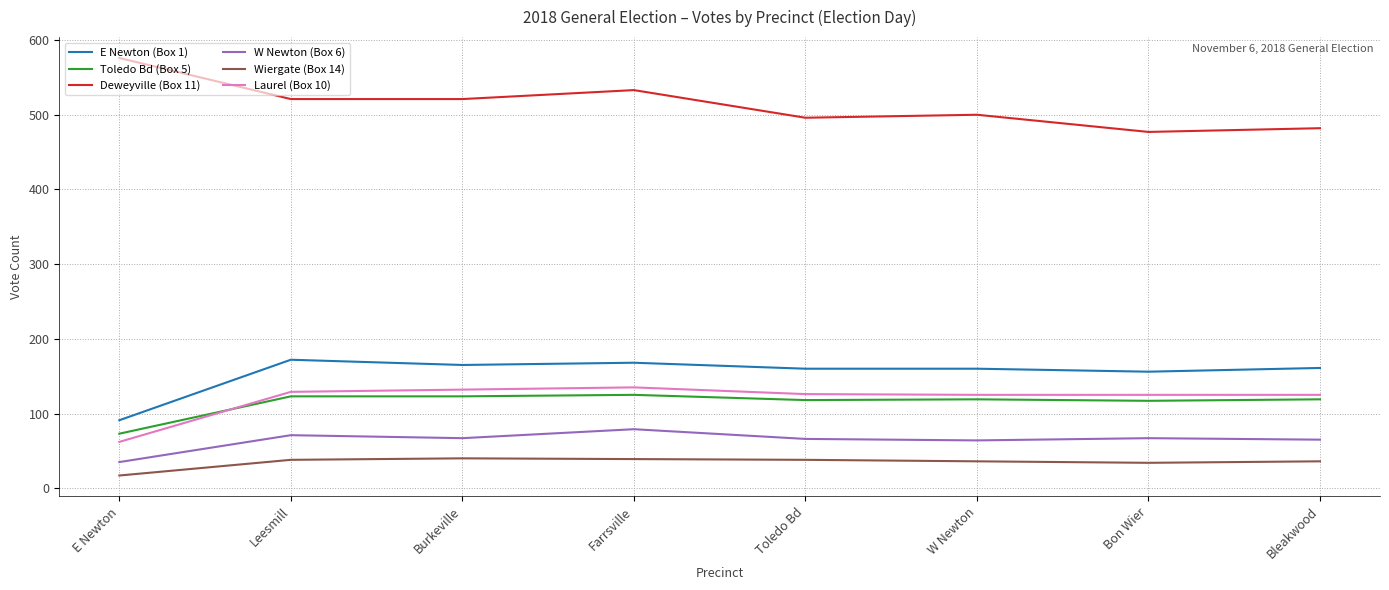

What is the total value across all series at Bon Wier?

976